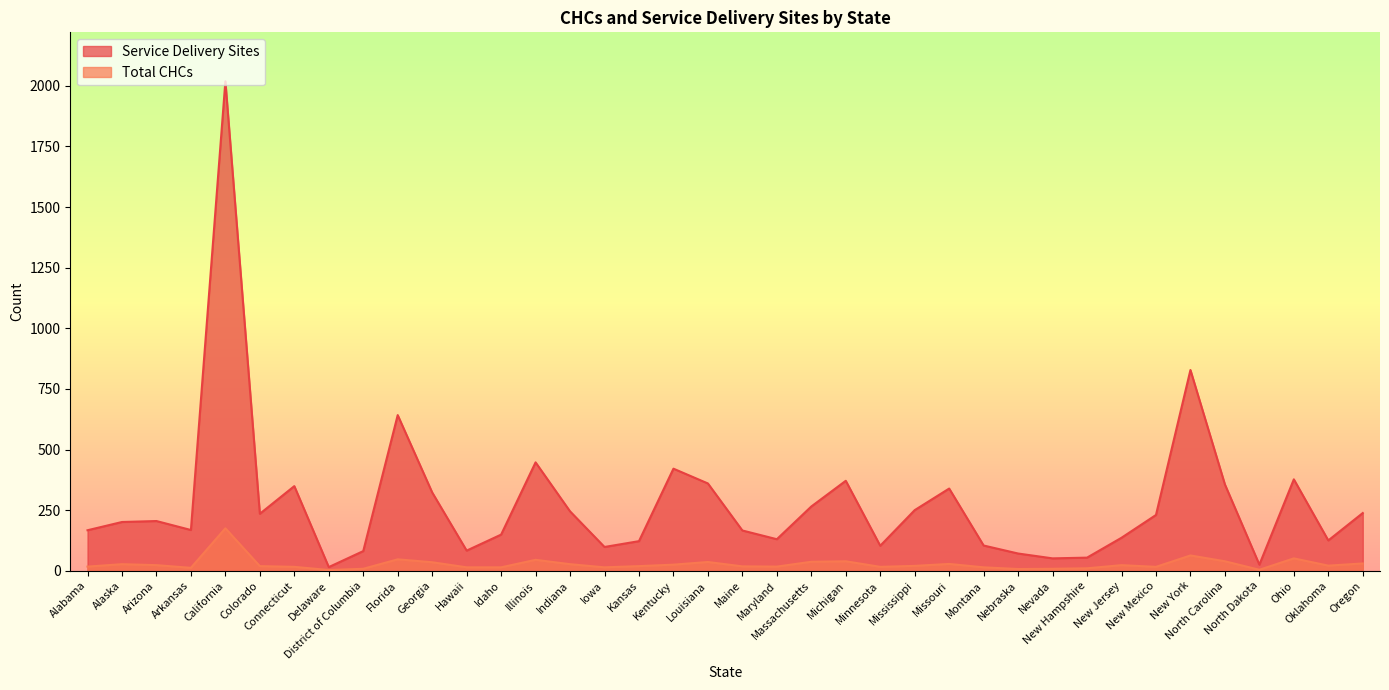

At California, list the series in order from largest to smallest.

Service Delivery Sites, Total CHCs